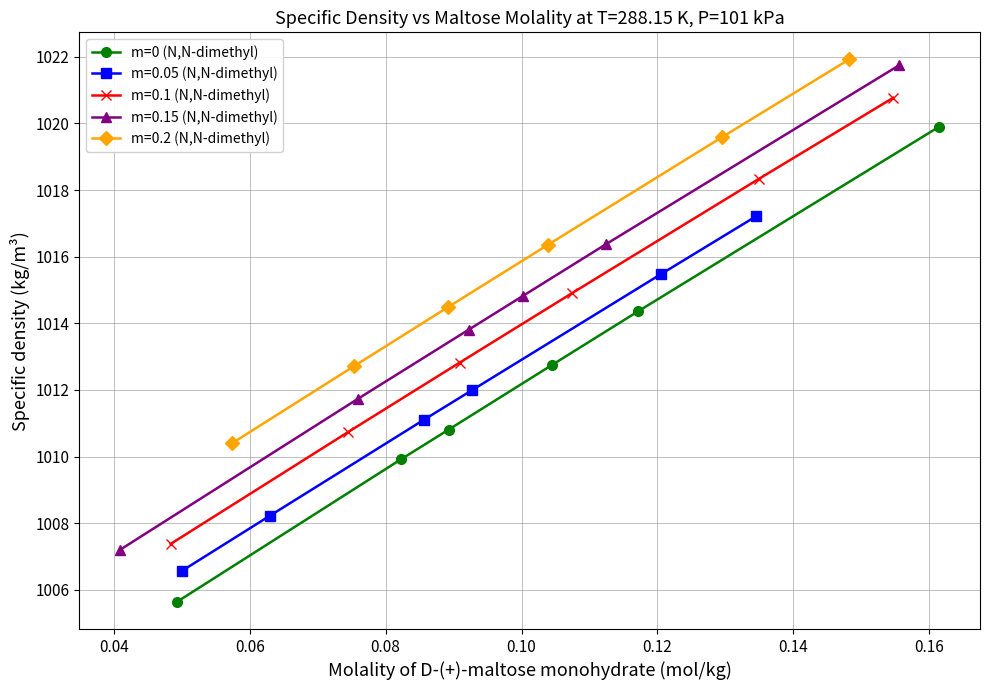

Does the chart display data point markers on the line(s)?

Yes